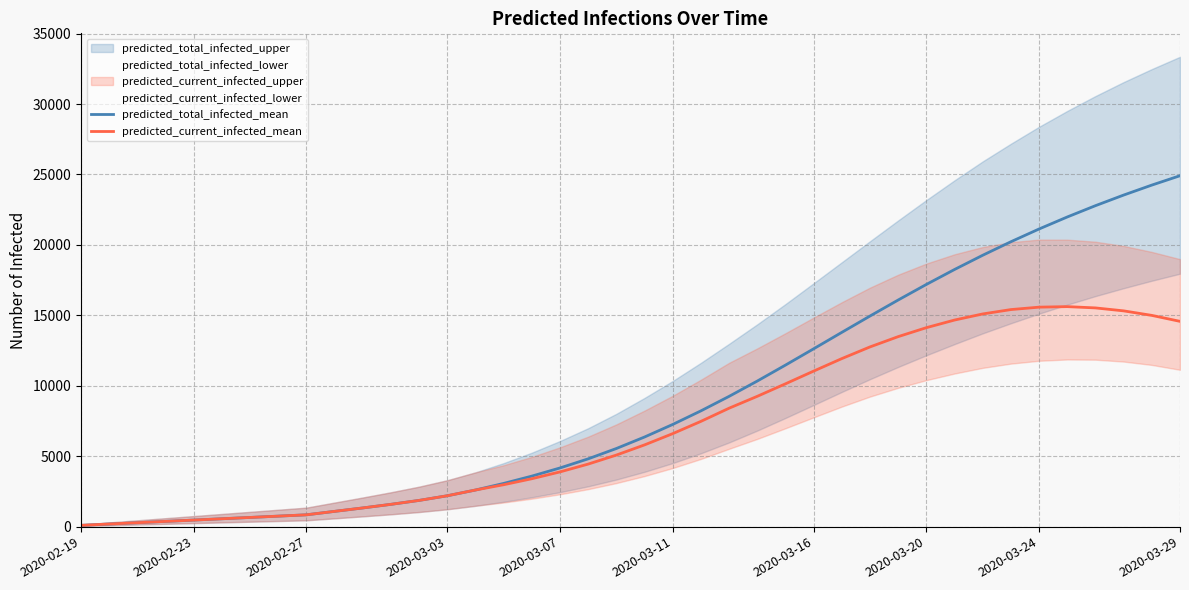

Reading right to left, transcribe all the data shown in this chart.

predicted_total_infected_mean: 24909	24244	23536	22783	21981	21129	20224	19265	18254	17193	16088	14951	13792	12625	11468	10336	9249	8220	7256	6364	5548	4815	4167	3588	3069	2601	2193	1863	1584	1328	1085	840	746	653	560	466	373	280	187	93
predicted_current_infected_mean: 14572	14995	15316	15526	15617	15580	15408	15098	14665	14124	13488	12758	11929	11042	10139	9252	8409	7474	6603	5804	5082	4442	3887	3402	2976	2601	2193	1863	1584	1328	1085	840	746	653	560	466	373	280	187	93